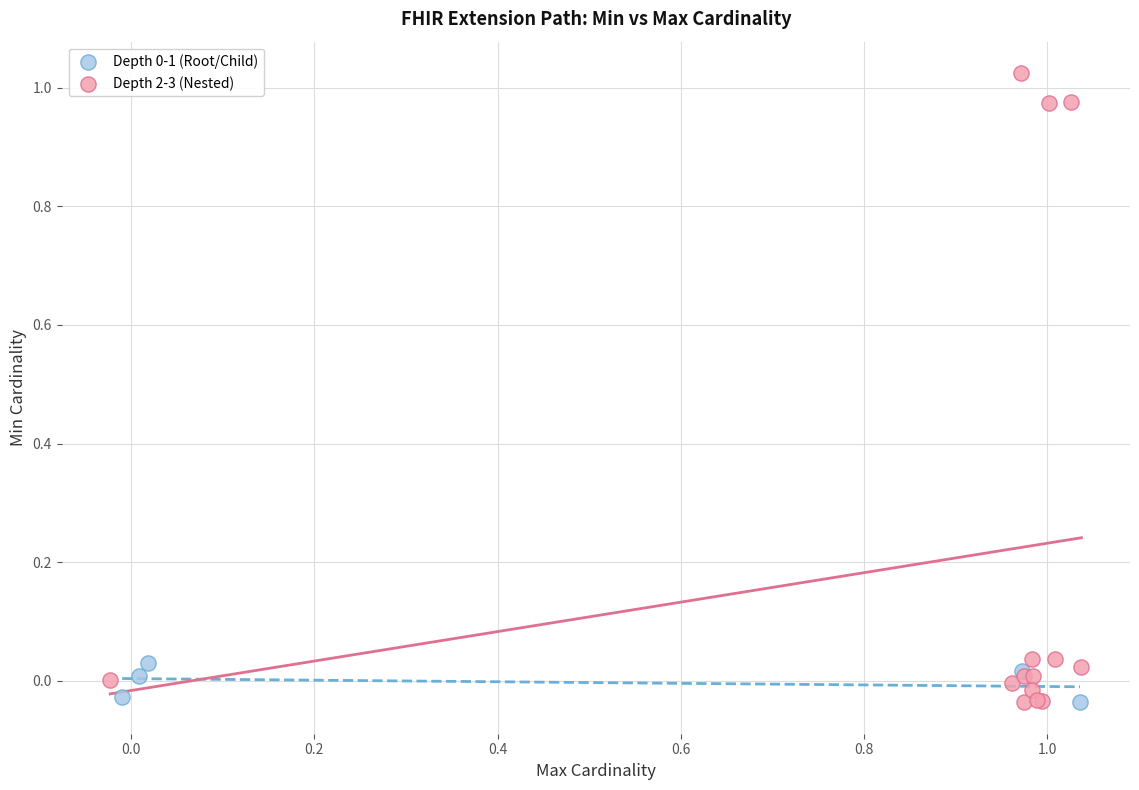

Which series reaches the maximum Y coordinate?

Depth 2-3 (Nested)